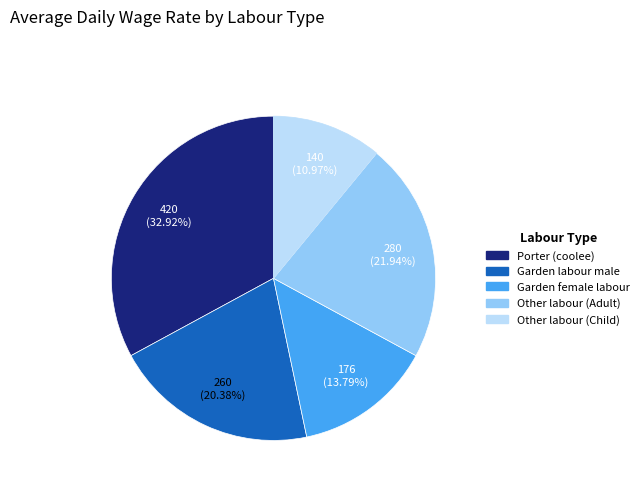

Which category has the biggest portion of the pie?

Porter (coolee)